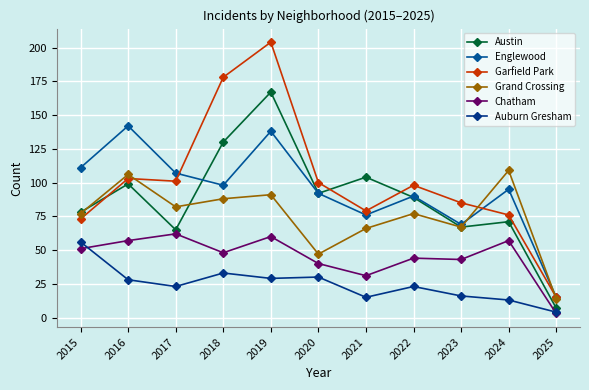

What value does the Chatham series have at 2024, to the nearest 5?

55